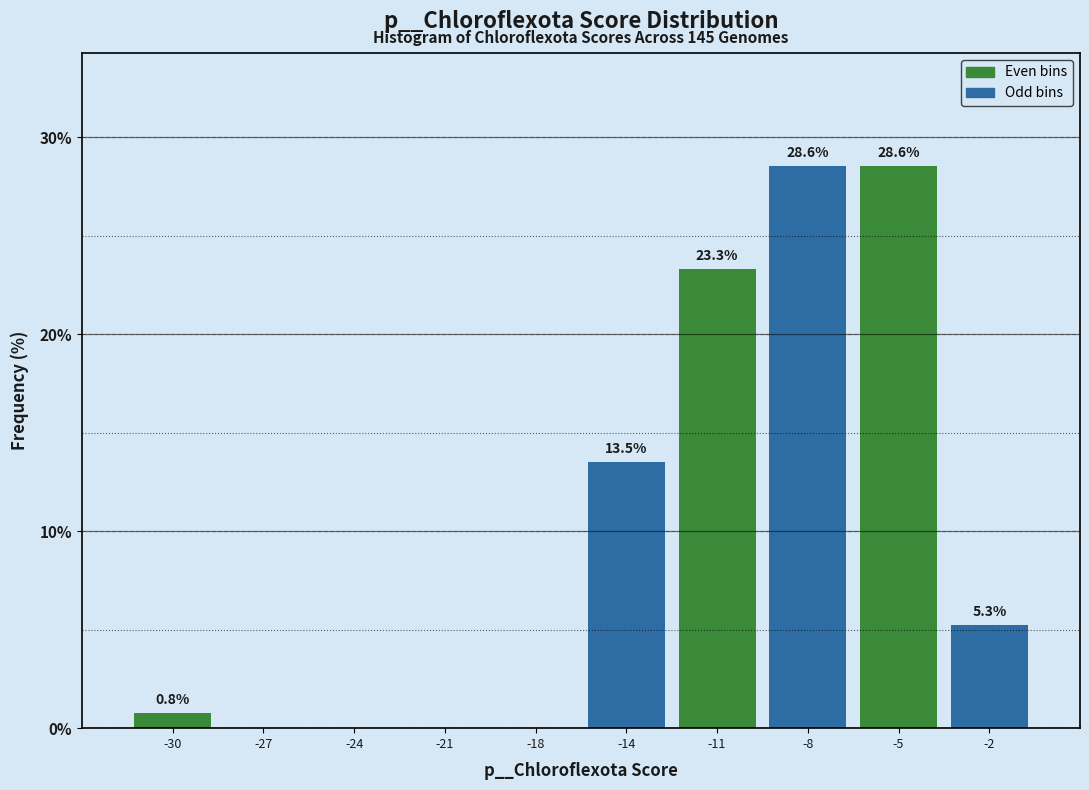

Reading left to right, extract all data points from this chart.

-30=0.8	-27=0.0	-24=0.0	-21=0.0	-18=0.0	-14=13.5	-11=23.3	-8=28.6	-5=28.6	-2=5.3